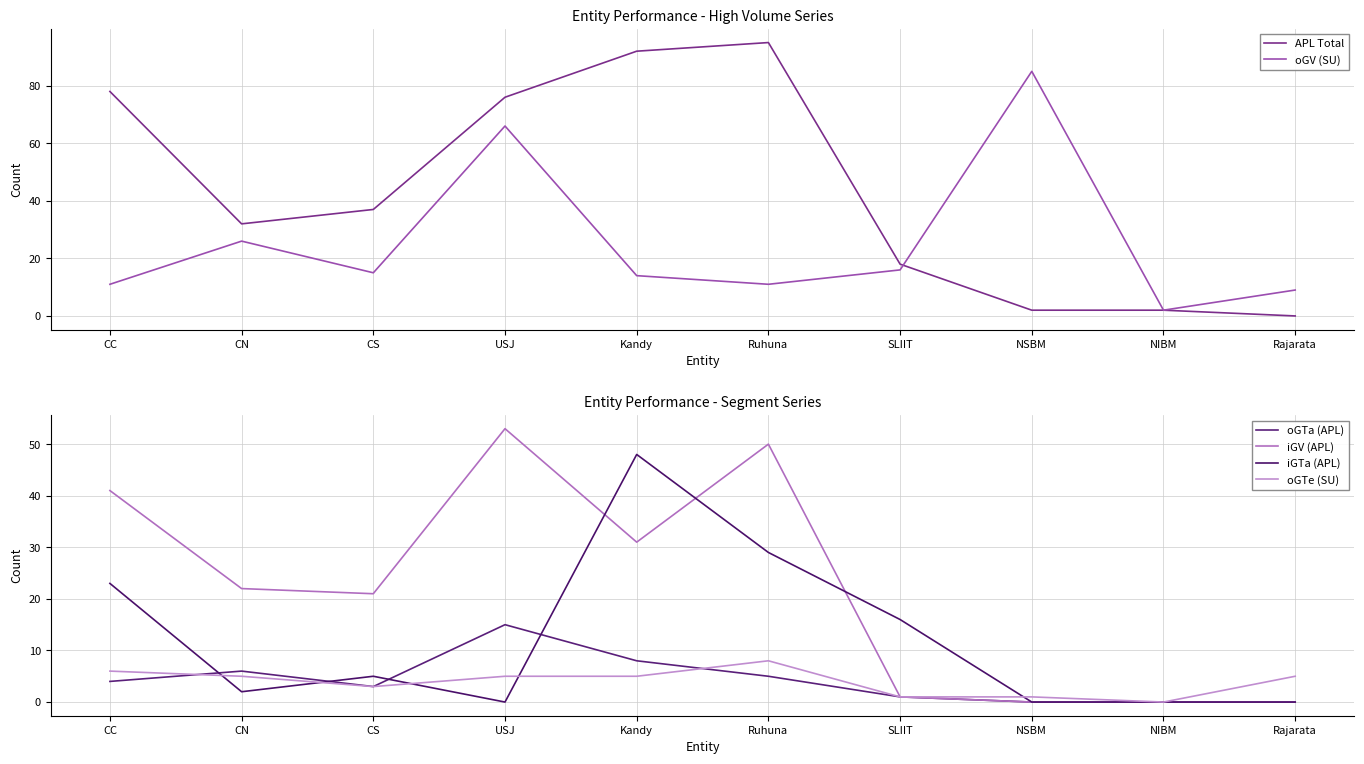

Which series has the largest range (max minus min)?

APL Total